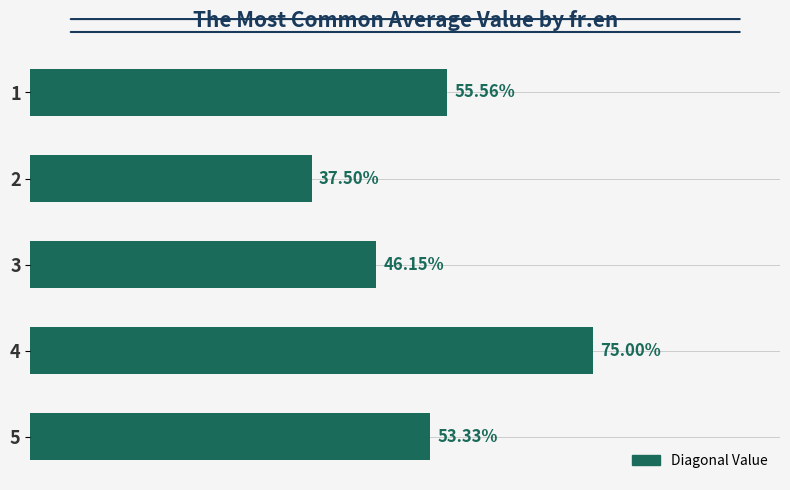

How many bars are there in total?

5